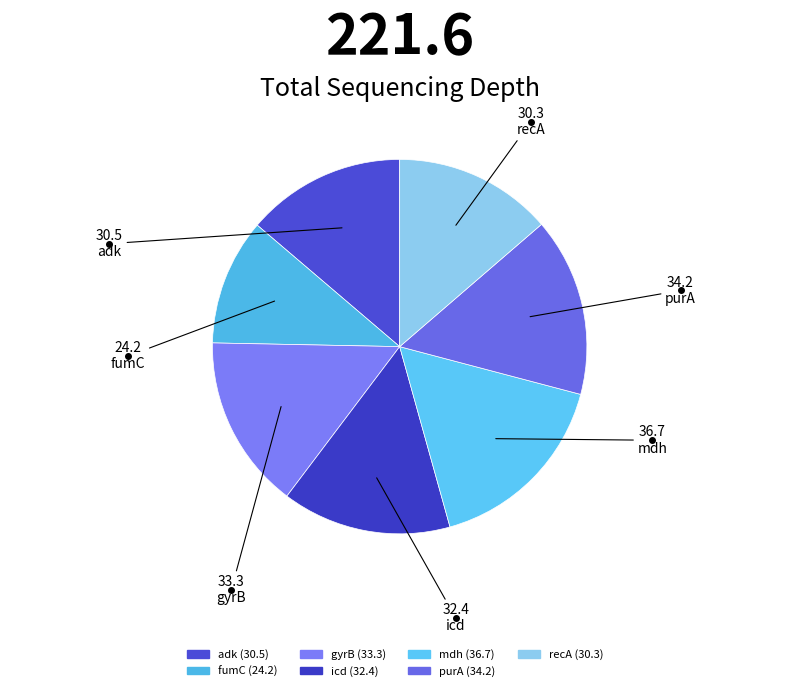

Does any single category account for the majority?

No